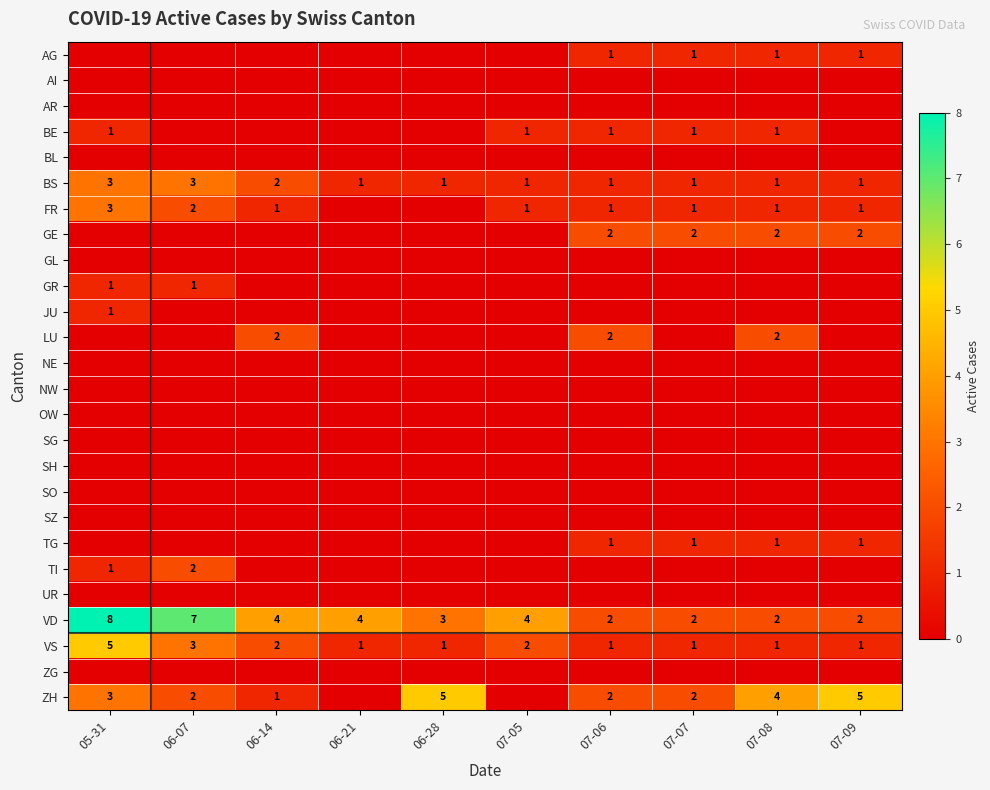

Which has a higher value, 05-31 or 06-28?

05-31